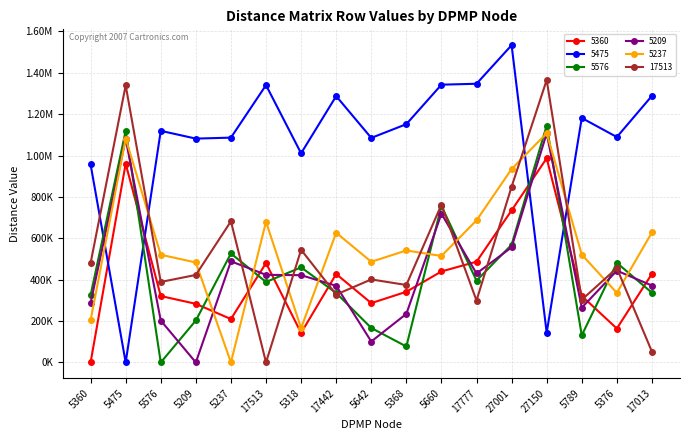

What position from the left is 17777?

12